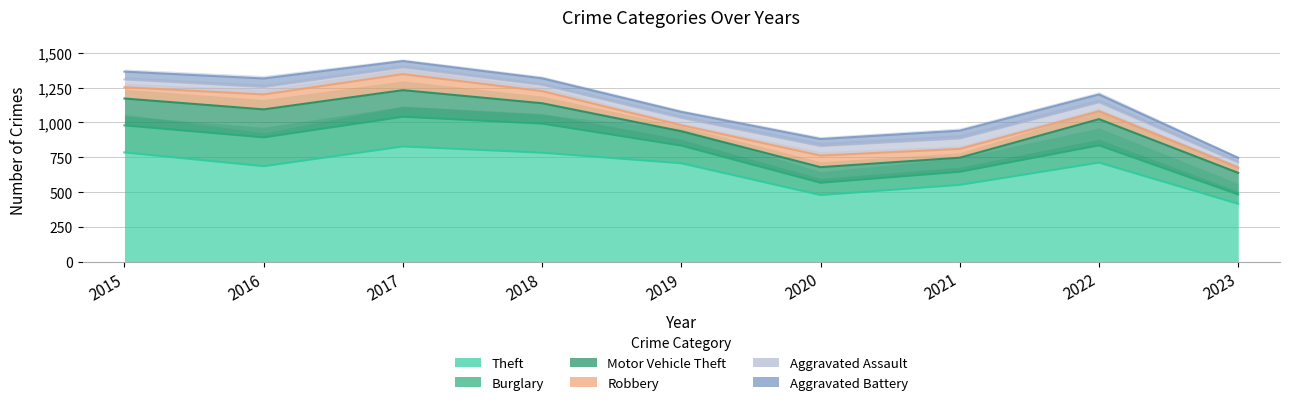

What is the difference between the Robbery values at 2023 and 2018?

50